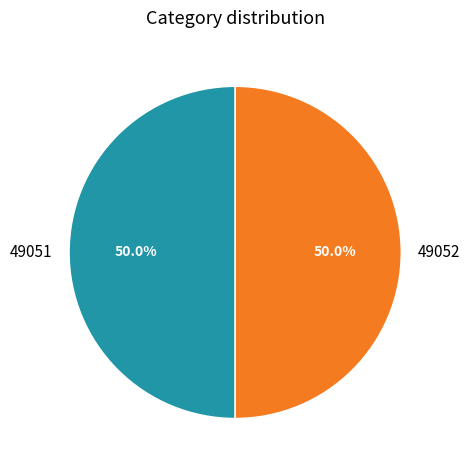

What is the ratio of the value at 49052 to the value at 49051?

1.0